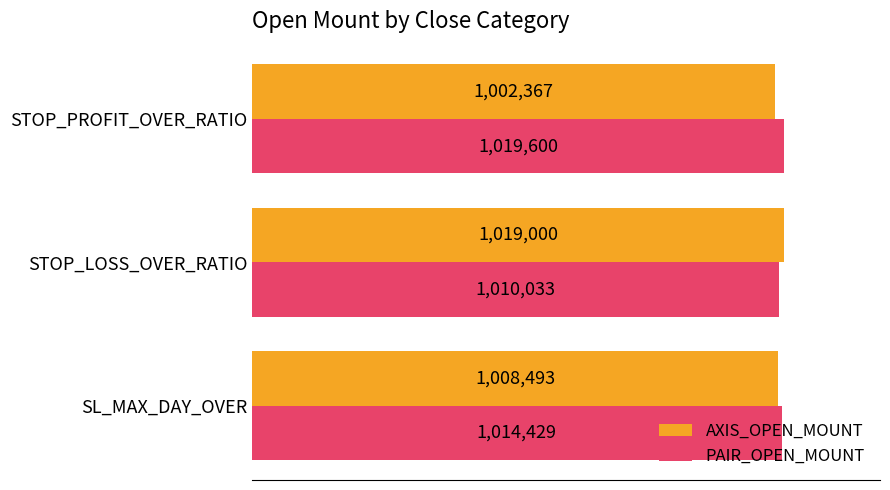

At how many categories does at least one series exceed 1003307?

3